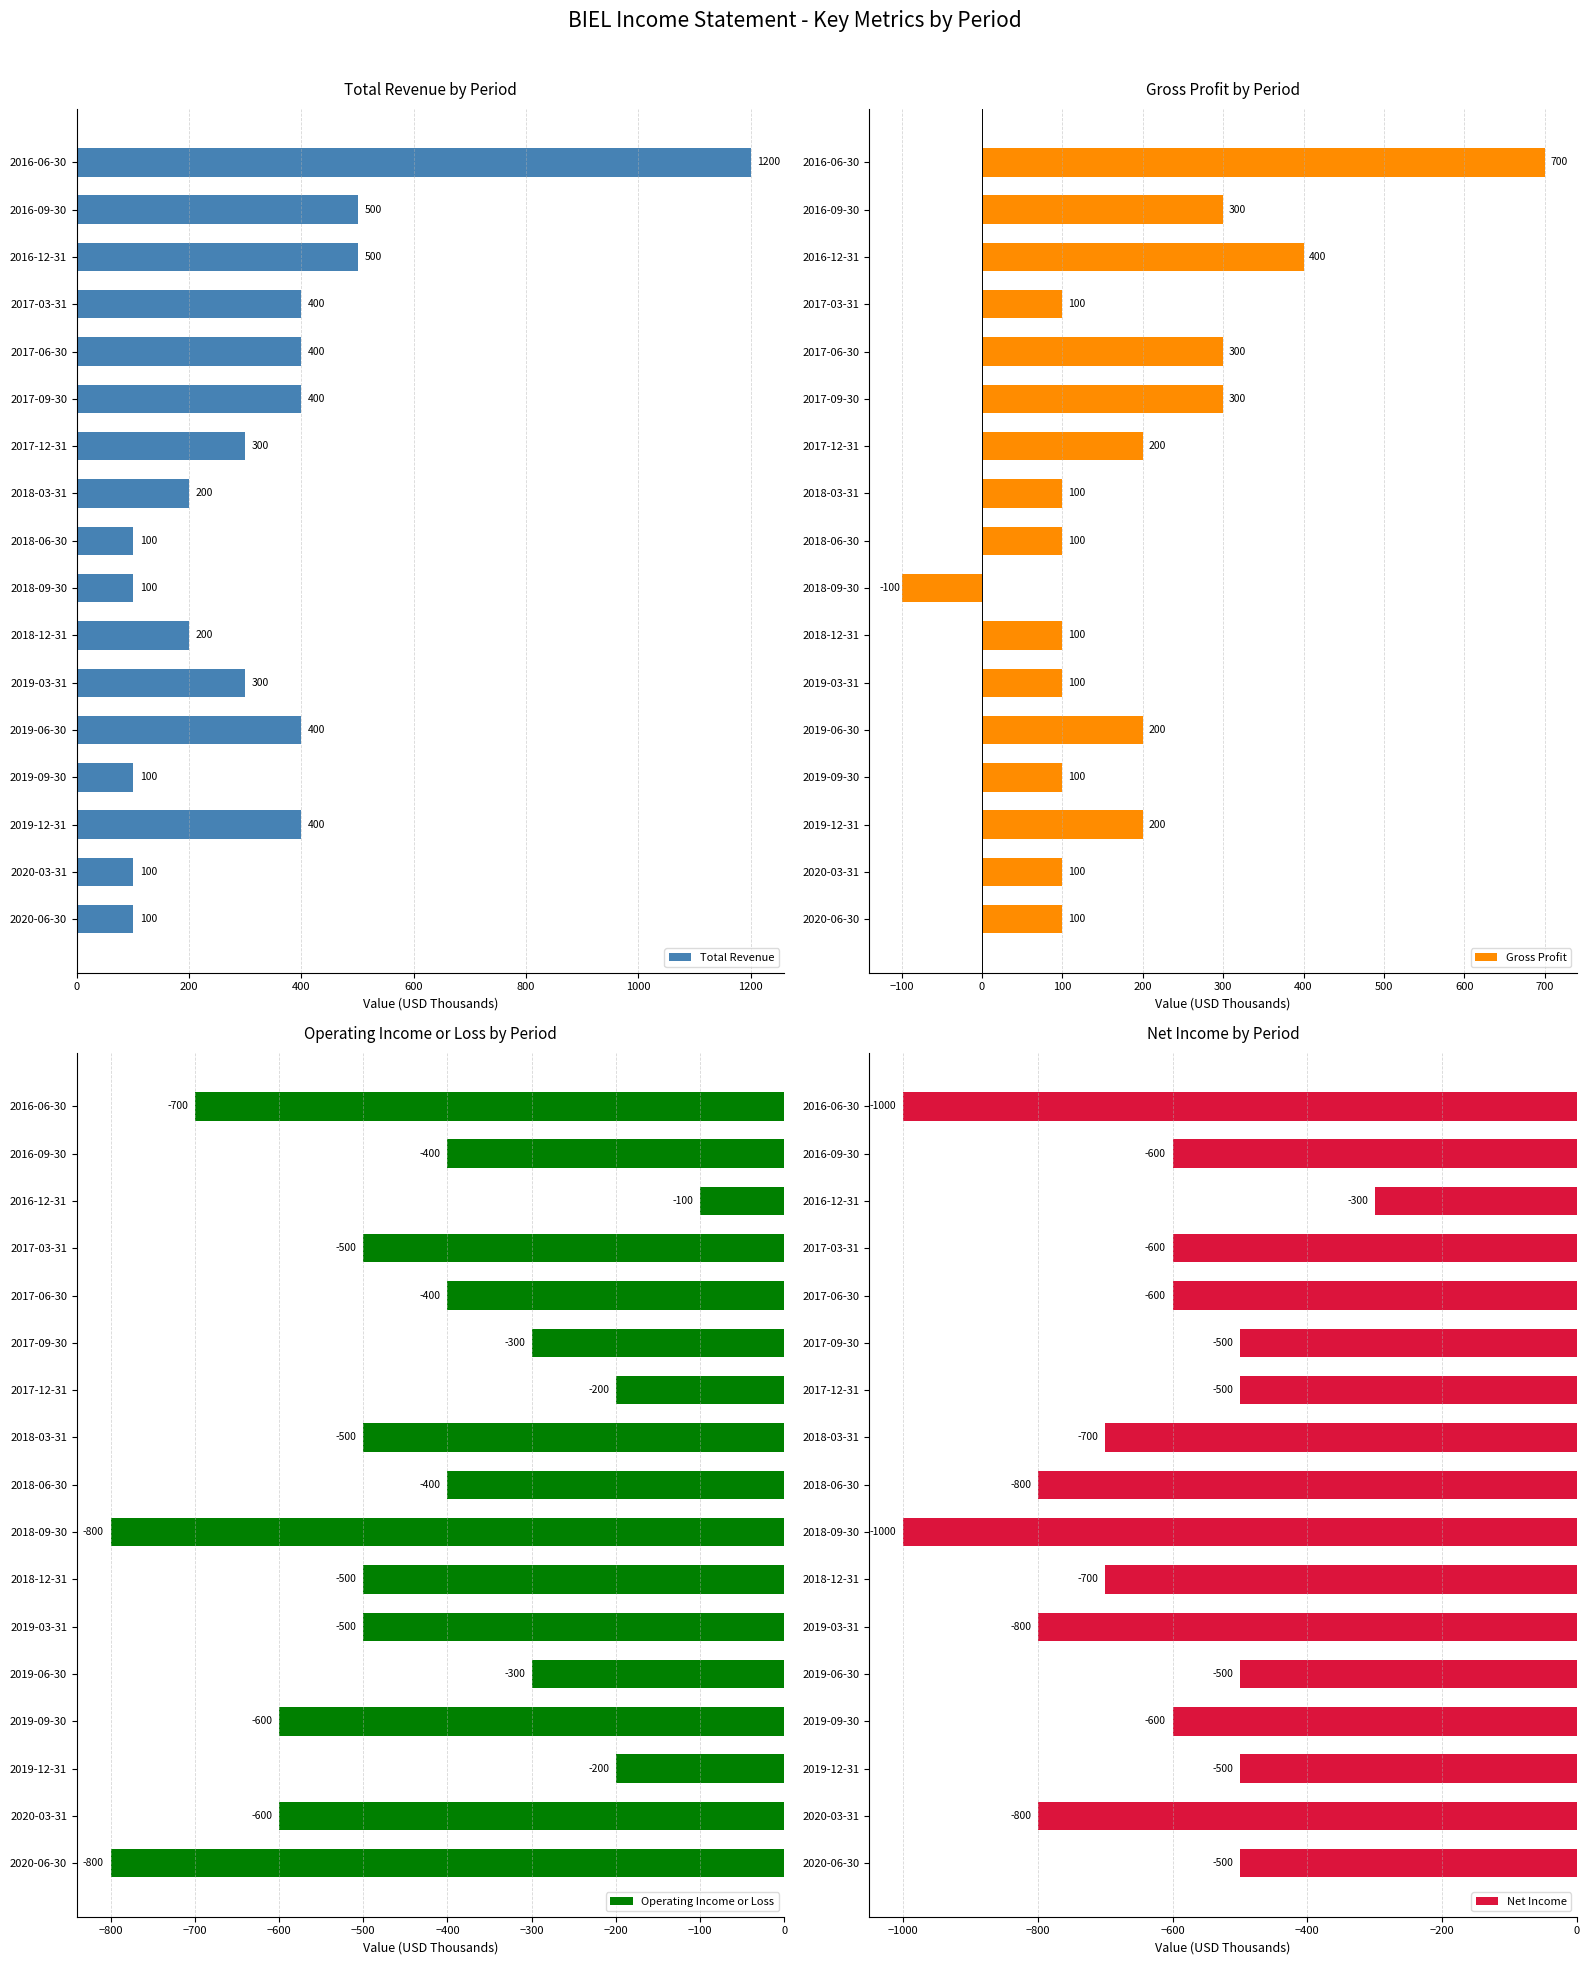

True or false: Total Revenue has a value of 400 at 2017-06-30.

True